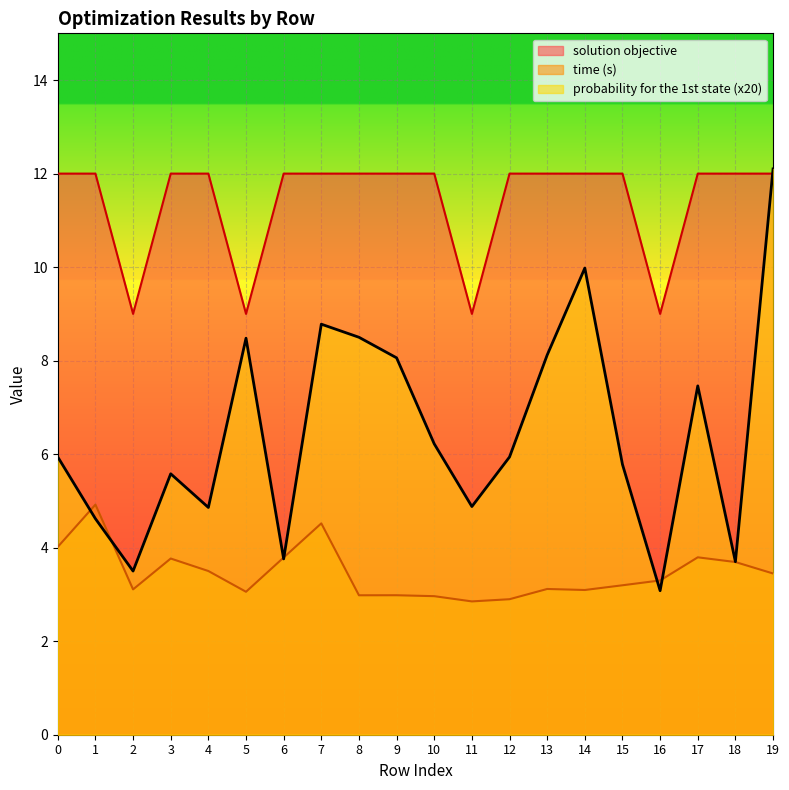

Between 6 and 9, which series saw the biggest shift?

probability for the 1st state (x20)